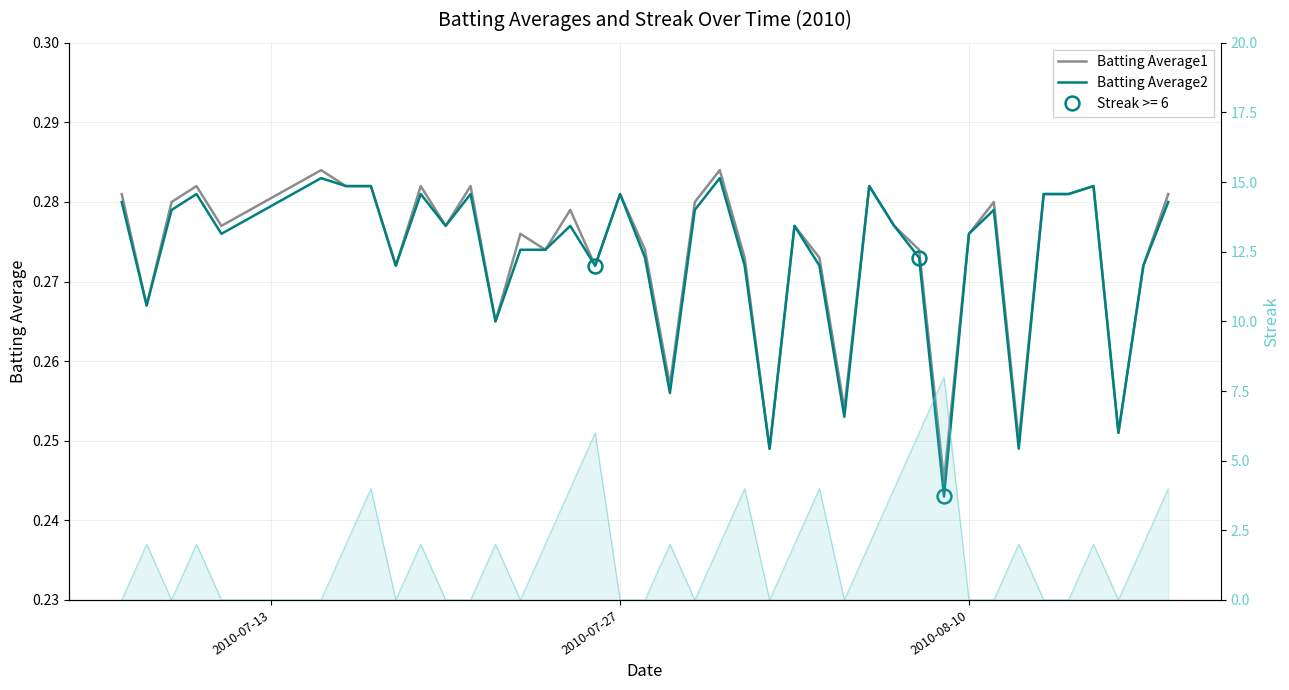

Does the chart have visible grid lines?

Yes